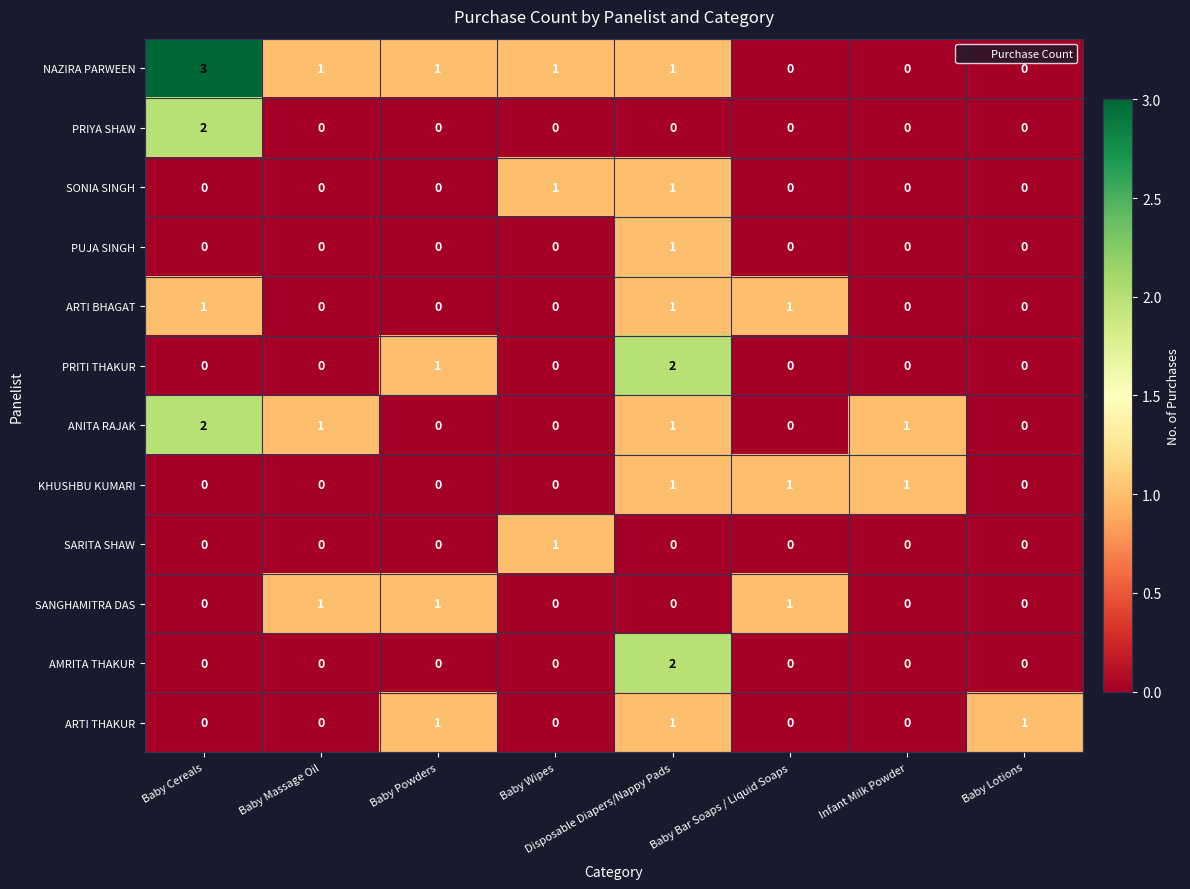

True or false: ARTI BHAGAT has a value of 1 at Disposable Diapers/Nappy Pads.

True